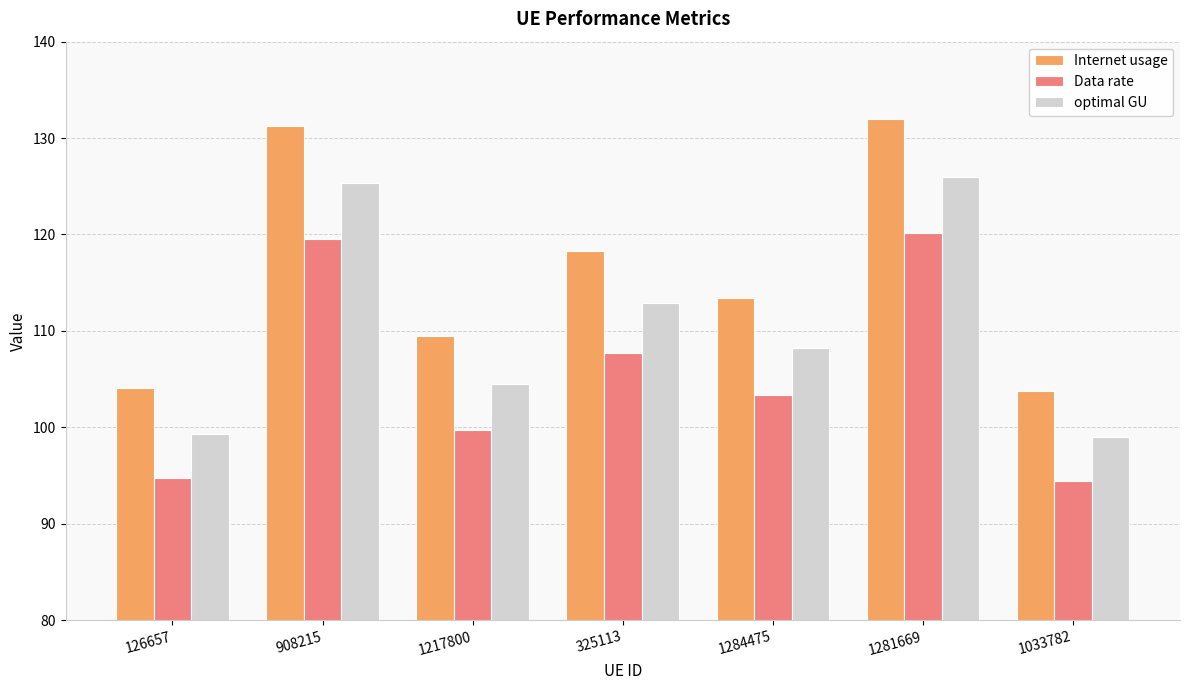

Which series has the widest spread of values?

Internet usage